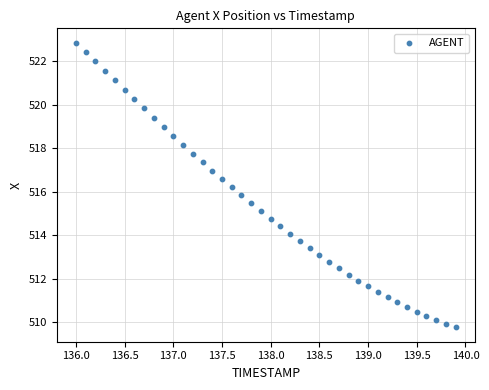

What is the range of X values (max minus min)?

3.9